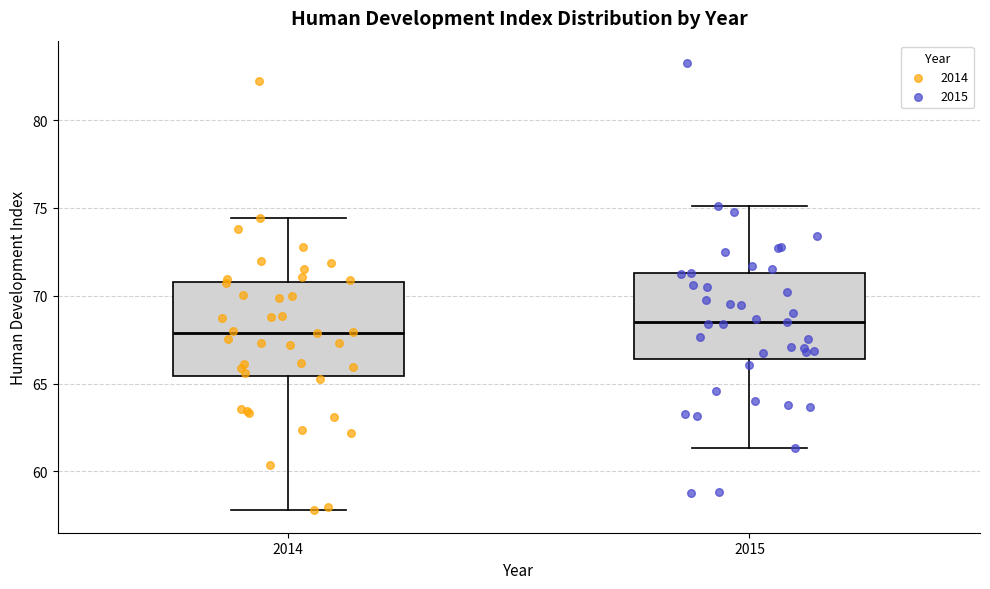

Which box has the lowest median line?

2014